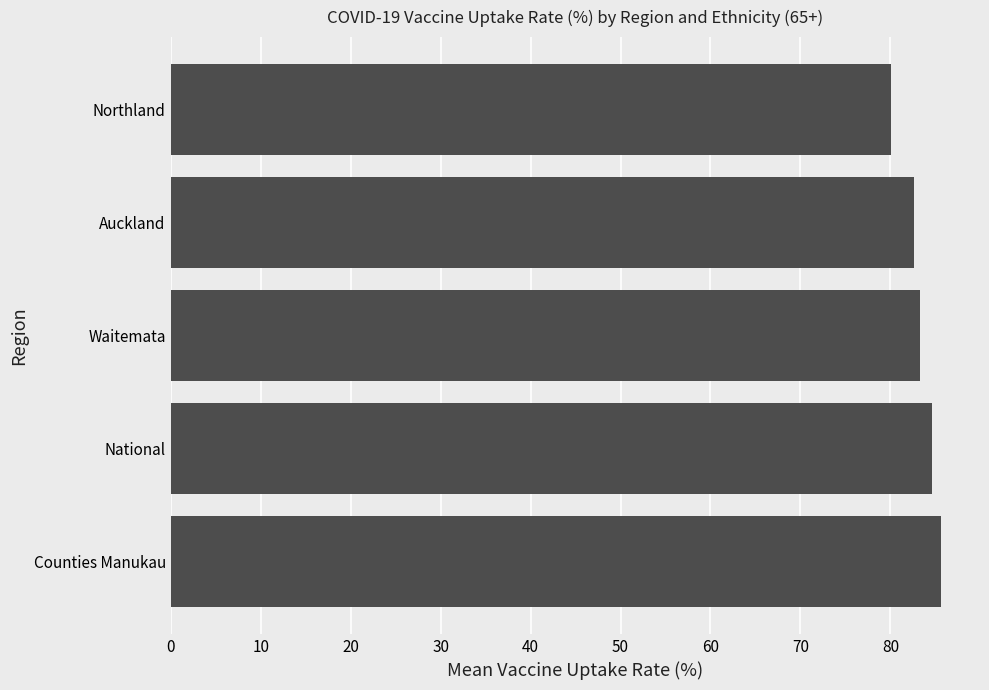

What is the smallest value displayed?

80.1